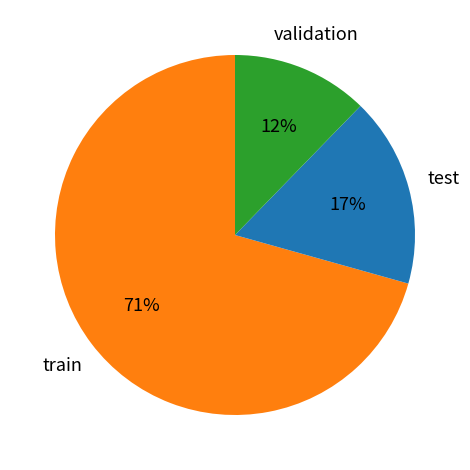

Is there a majority slice in this chart?

Yes